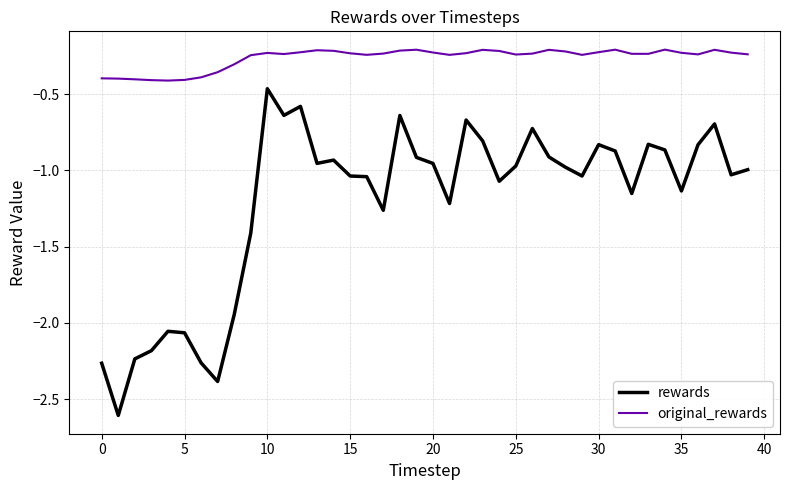

True or false: rewards and original_rewards cross at least once.

False